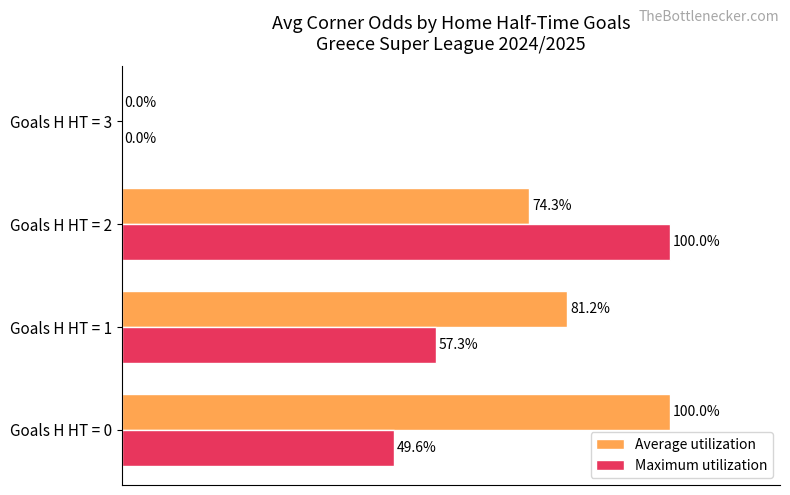

At which label does Maximum utilization reach its peak?

Goals H HT = 2